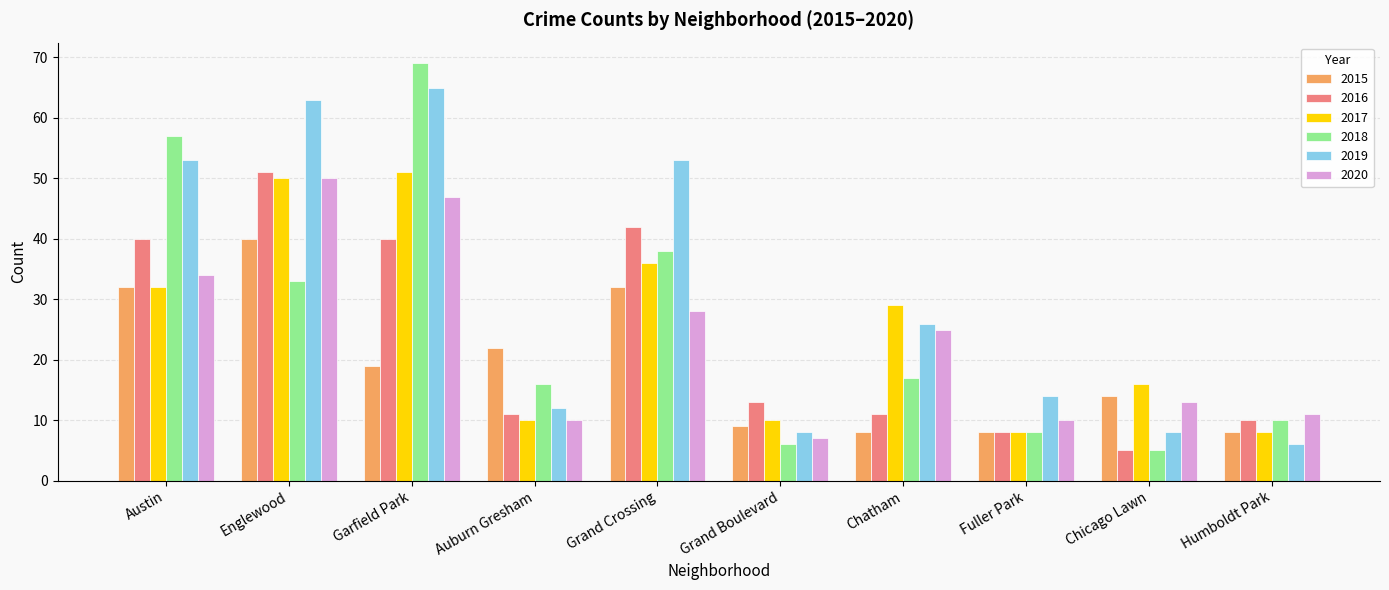

The value of 2015 at Humboldt Park is 8. True or false?

True